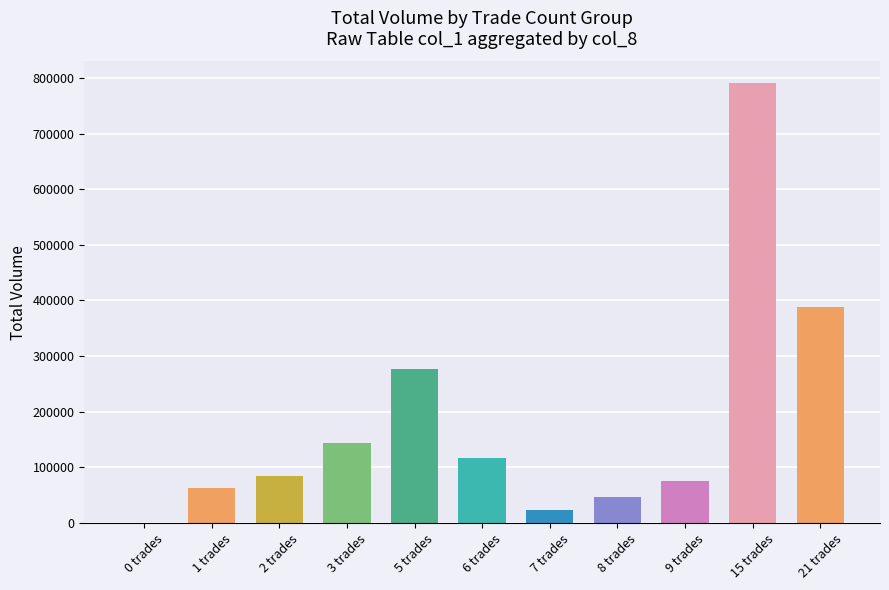

The value at 8 trades is 47000. True or false?

True